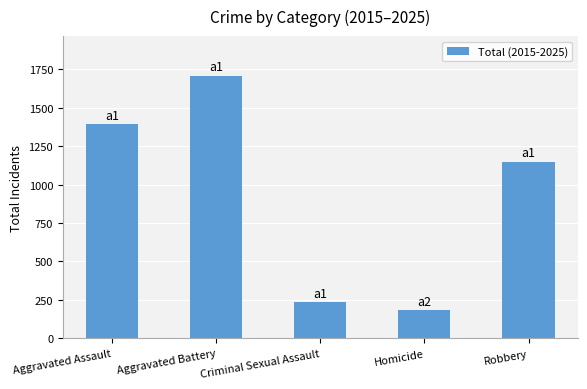

The chart shows a value of 183 at Homicide. True or false?

True